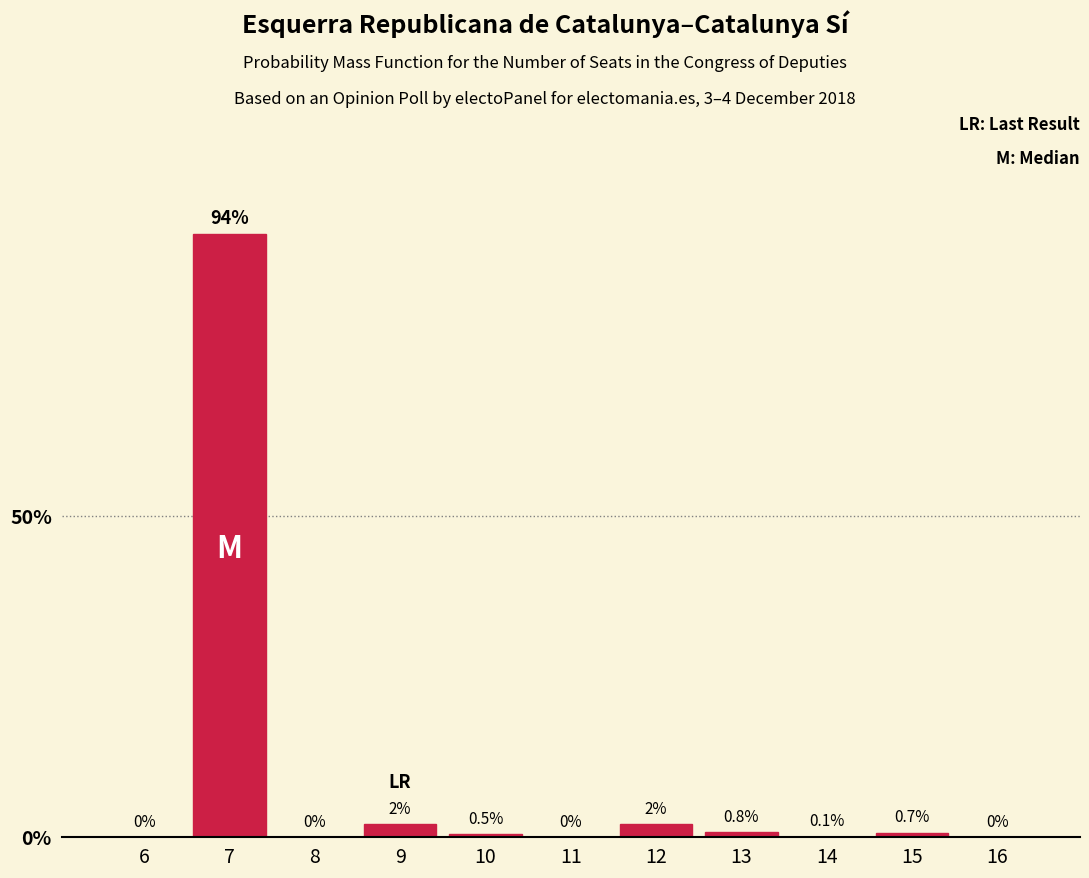

Reading right to left, list all the values displayed in this chart.

16=0.0	15=0.7	14=0.1	13=0.8	12=2.0	11=0.0	10=0.5	9=2.0	8=0.0	7=94.0	6=0.0